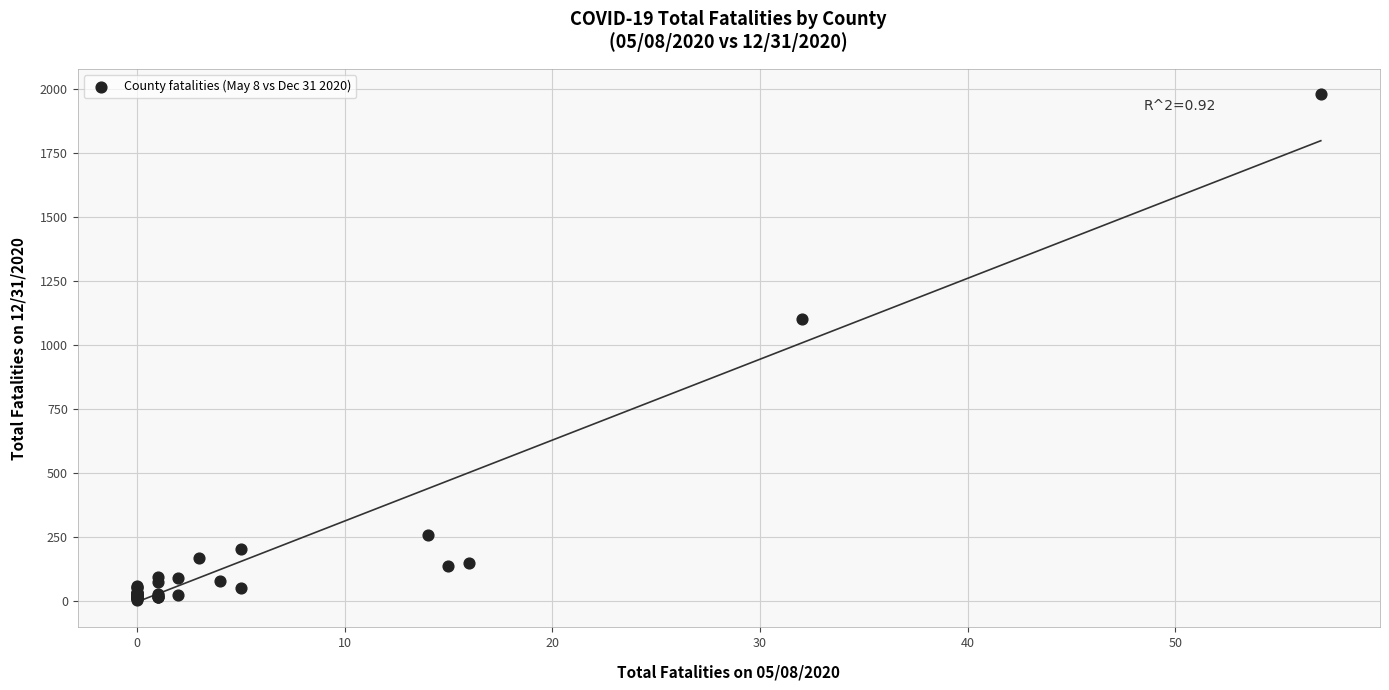

What Y value in the scatter plot is closest to 991?

1102